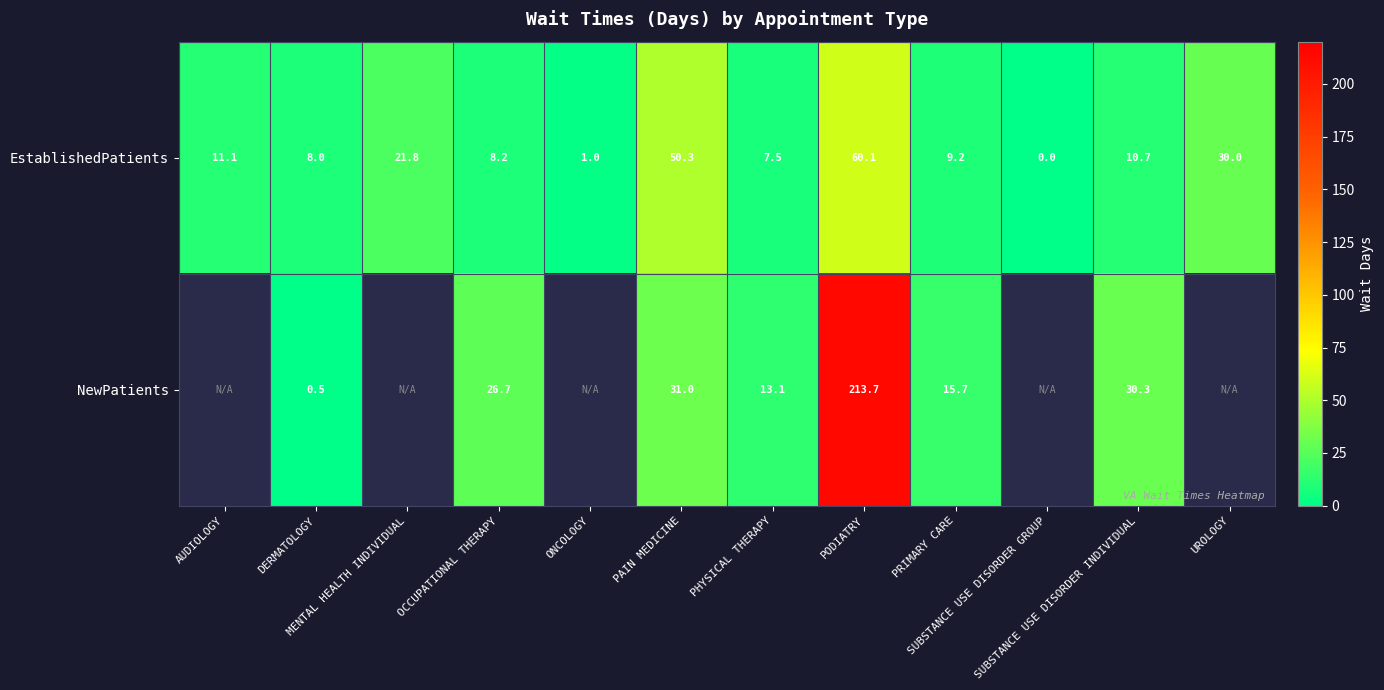

Which has a higher value, AUDIOLOGY or PODIATRY?

PODIATRY